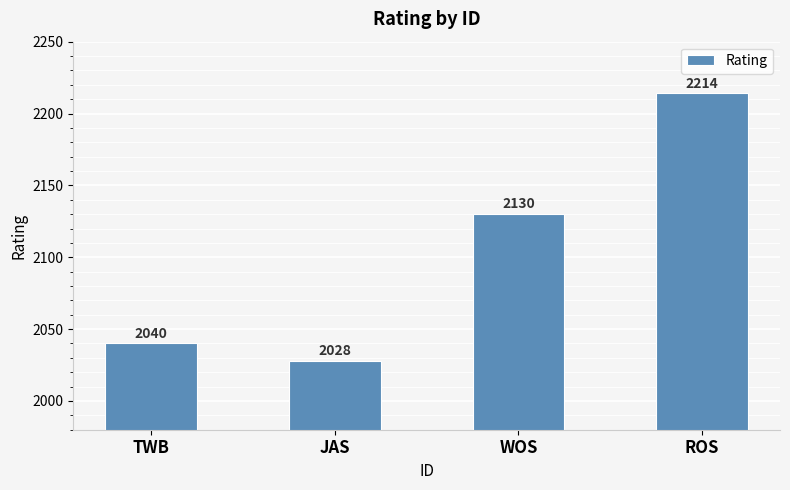

Are the bars horizontal?

No